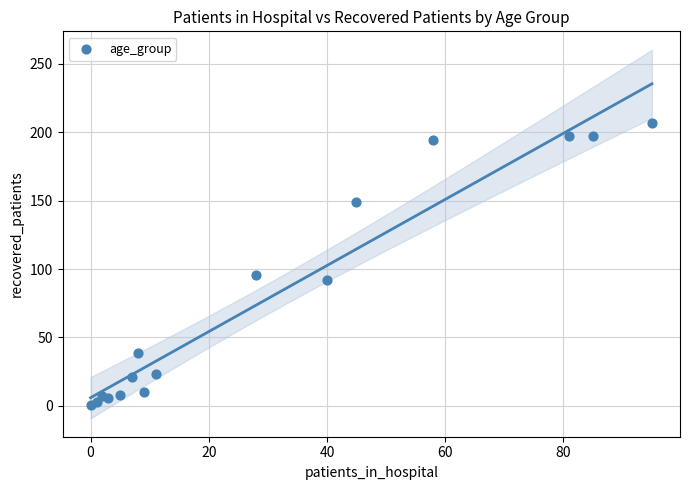

What Y value in the scatter plot is closest to 104?

96